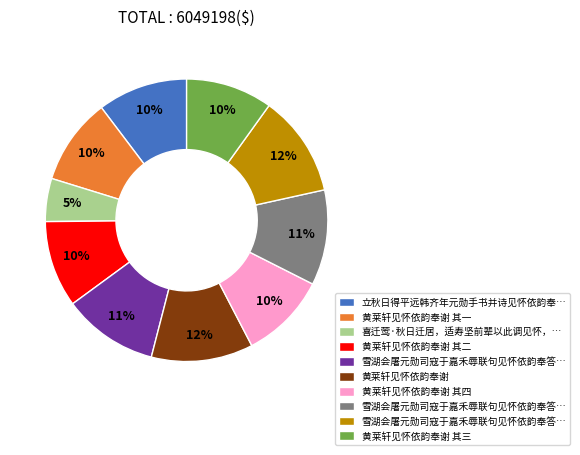

Is there a majority slice in this chart?

No